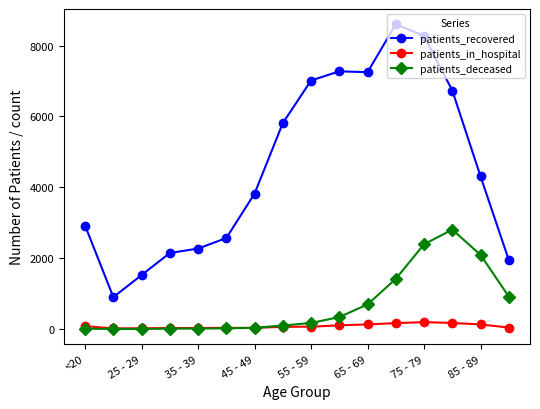

Which series has the widest spread of values?

patients_recovered